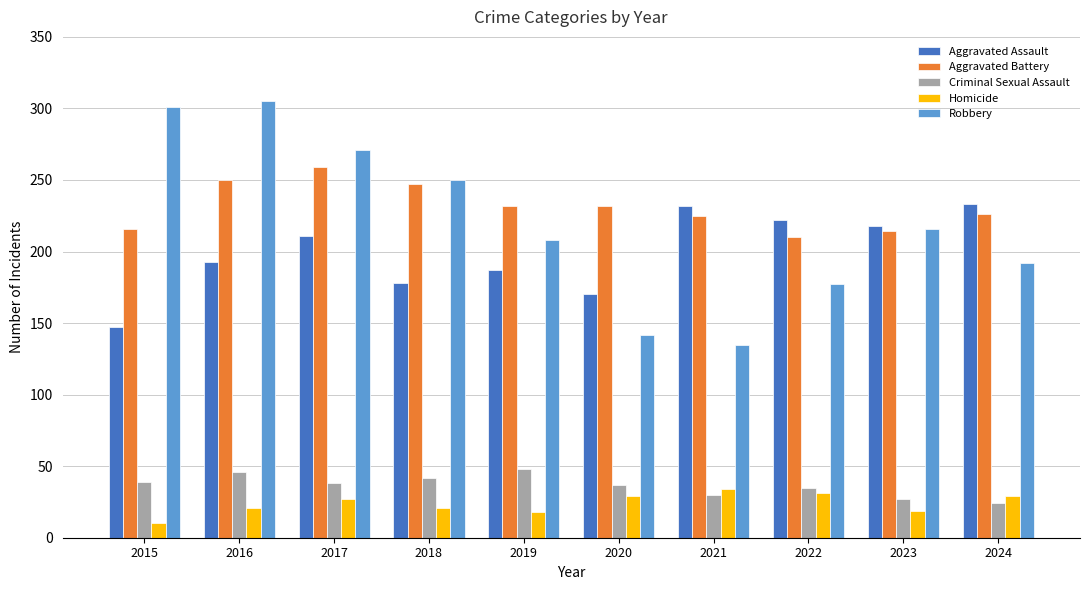

What is the value of the Robbery bar at the 6th from the left?

142